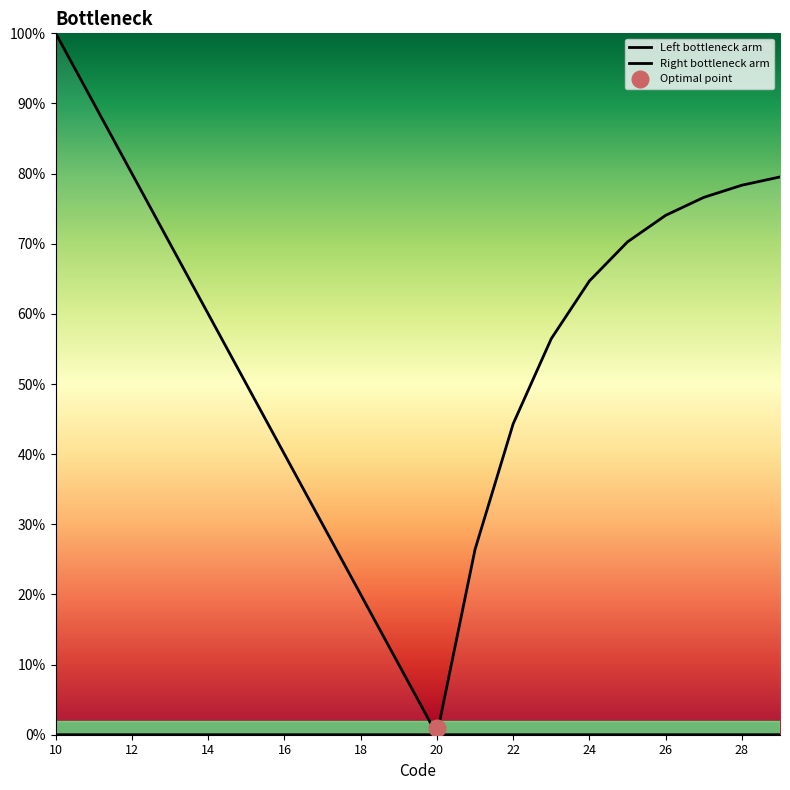

Is this an area chart (filled region under the line)?

No